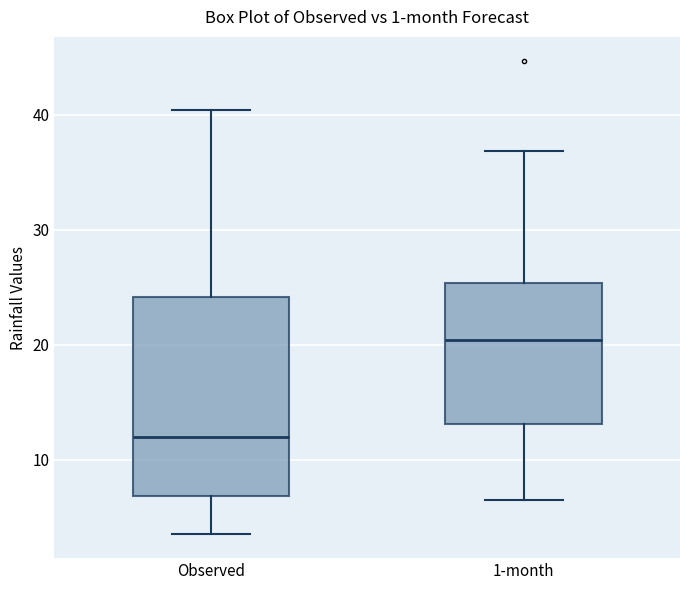

Reading left to right, transcribe this box plot: for each box, give where its median line is, the range the box spans, and where its two whiskers end, as read against the y-axis. The values are not printed on the chart, so give them approximately, as read against the axis.

Observed: median 12, box 7 to 24, whiskers 4 to 40
1-month: median 20, box 13 to 25, whiskers 7 to 37